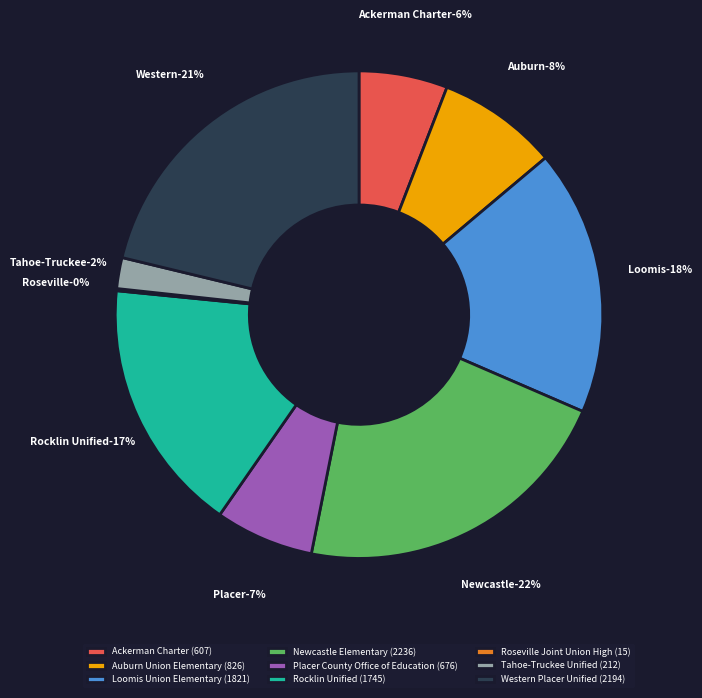

To the nearest percent, what portion does Ackerman Charter represent?

6%